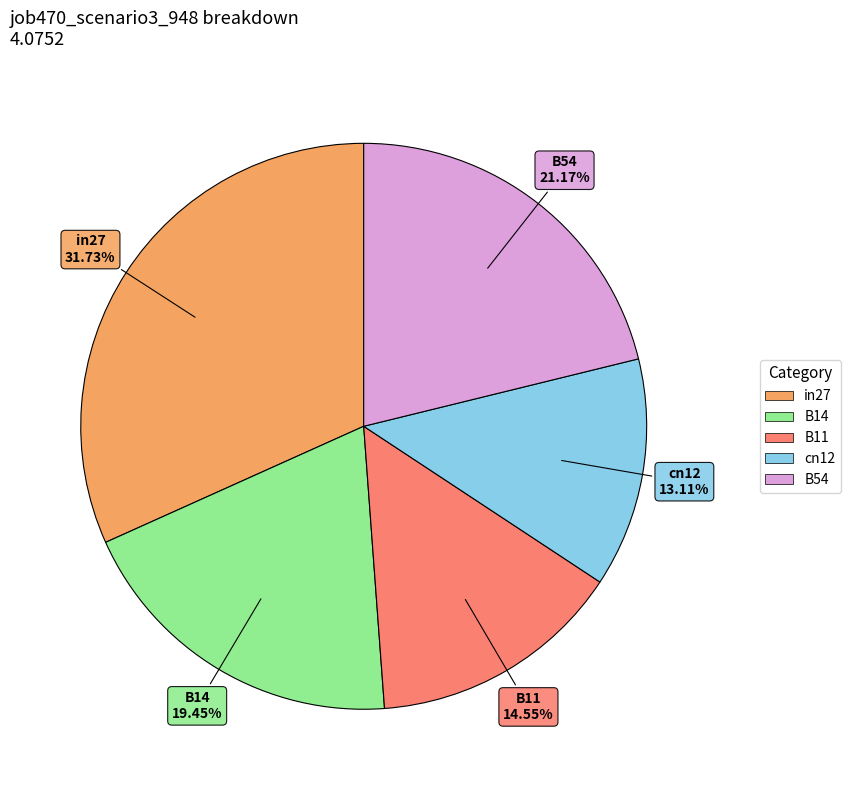

To the nearest percent, what is the difference between the B54 and cn12 slice percentages?

8%